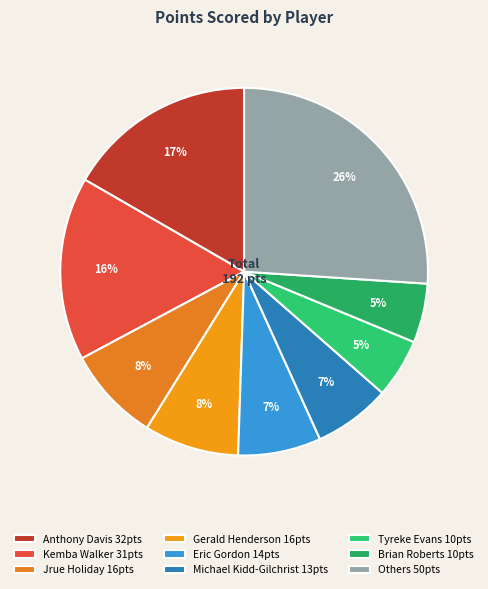

How many segments does this pie chart have?

9